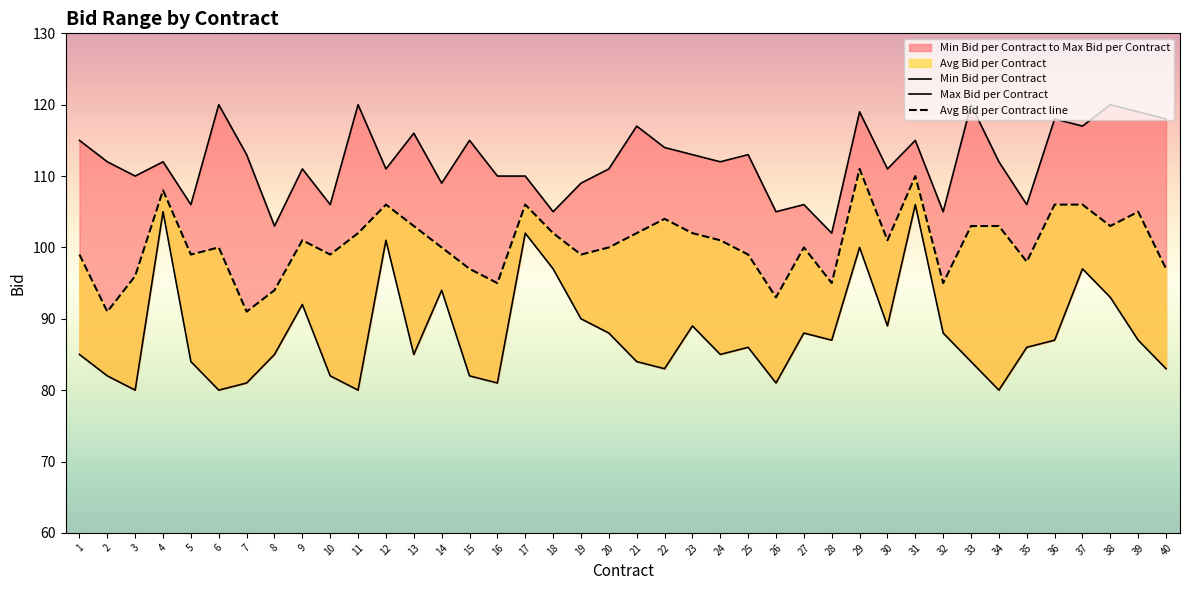

What is the difference between the maximum and minimum values in the Max Bid per Contract series?

18